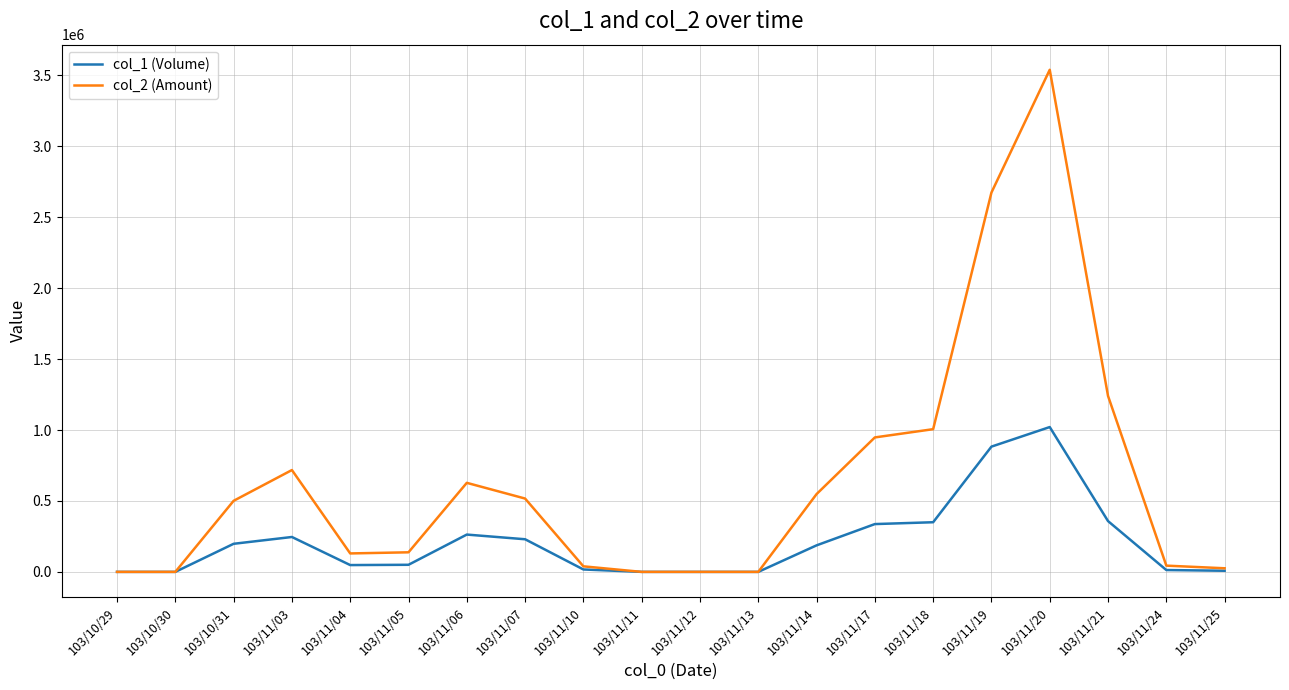

What are all the series names shown in the legend?

col_1 (Volume), col_2 (Amount)